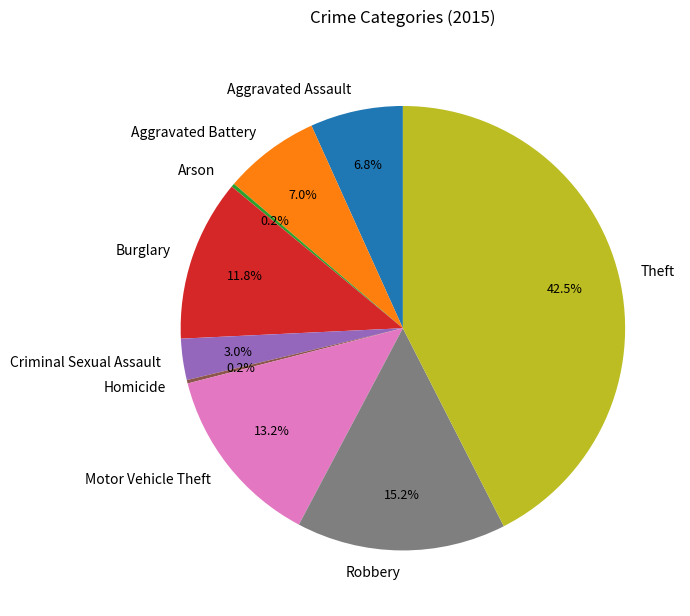

Which category has the biggest portion of the pie?

Theft